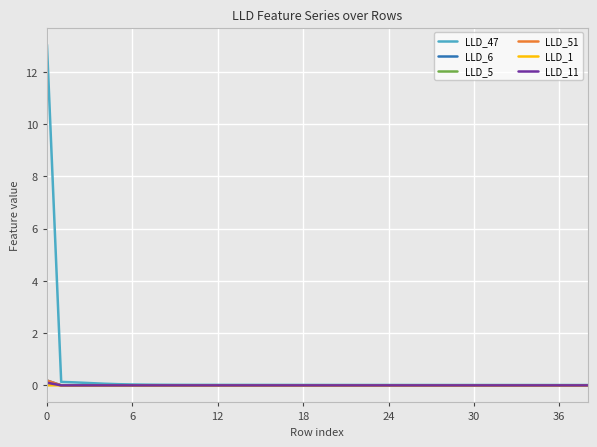

What is the greatest value displayed?

13.0